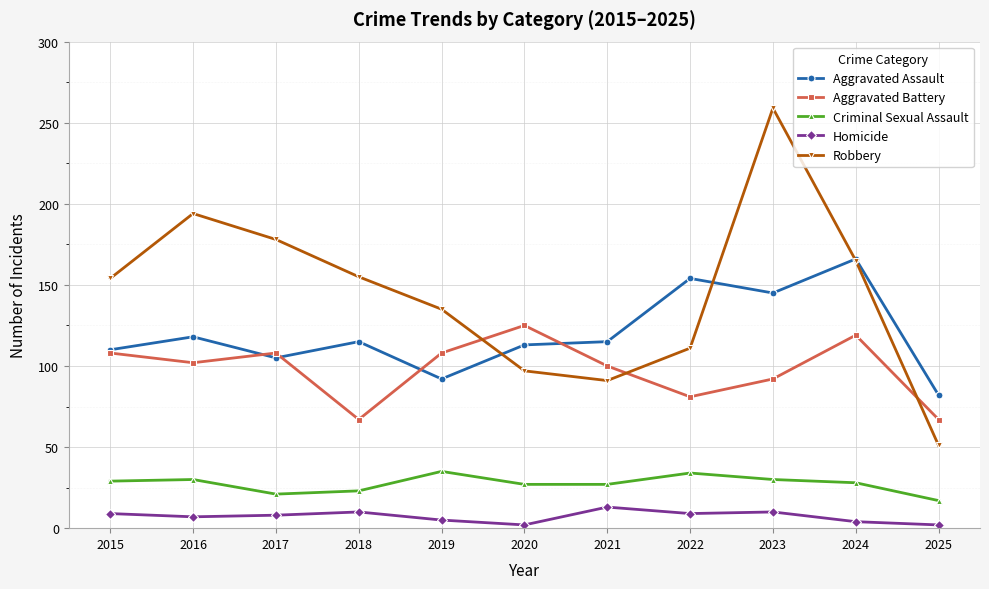

What are all the series names shown in the legend?

Aggravated Assault, Aggravated Battery, Criminal Sexual Assault, Homicide, Robbery